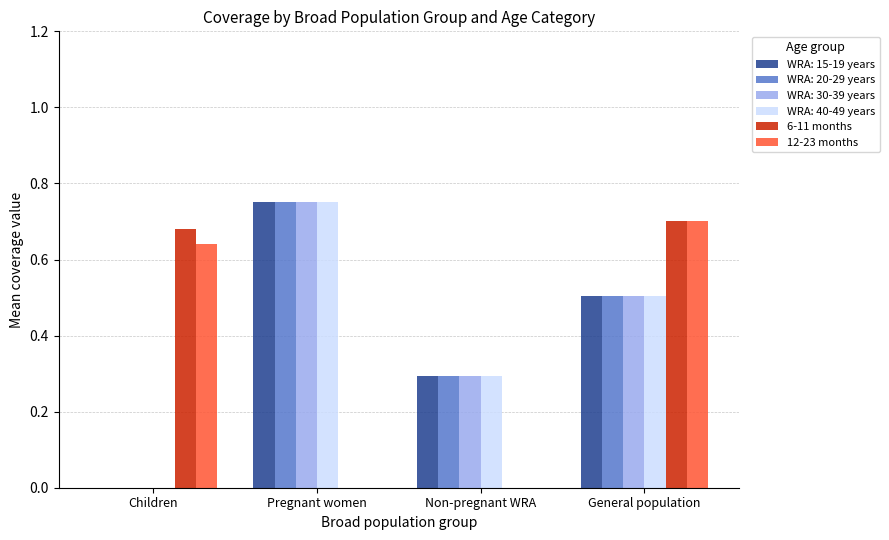

Which series changed the most between Pregnant women and Non-pregnant WRA?

WRA: 15-19 years